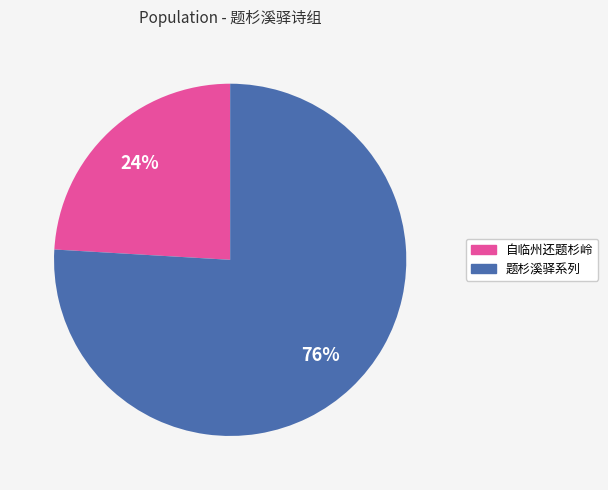

Is there any slice that represents more than half of the pie?

Yes